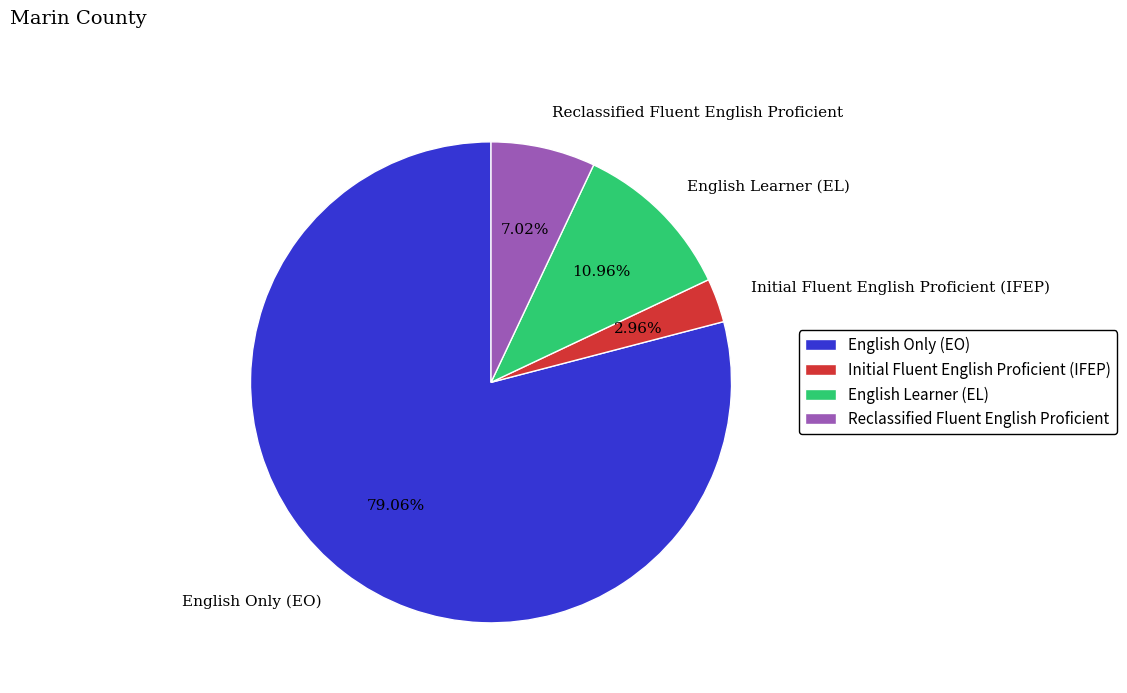

Do English Learner (EL) and Initial Fluent English Proficient (IFEP) together represent more than half of the pie?

No